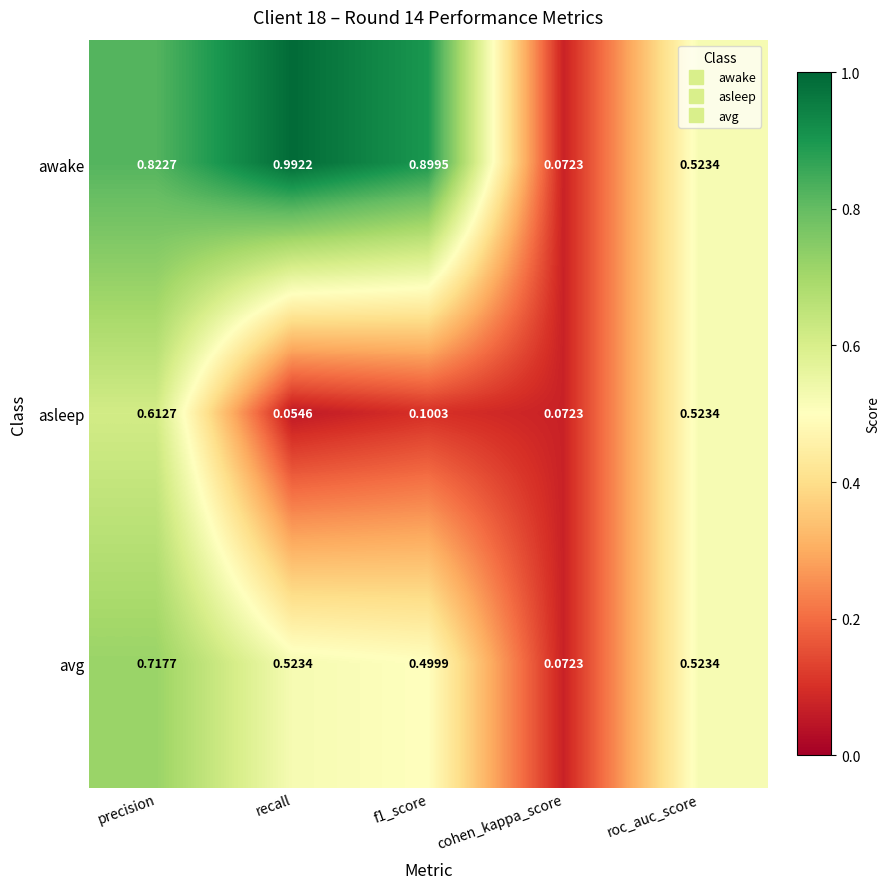

List the series in order of their peak value, lowest first.

asleep, avg, awake